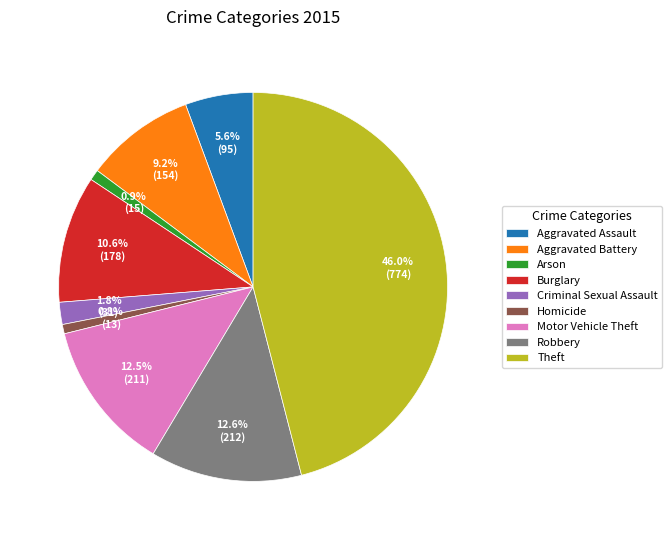

Is the sum of Homicide and Criminal Sexual Assault greater than half?

No